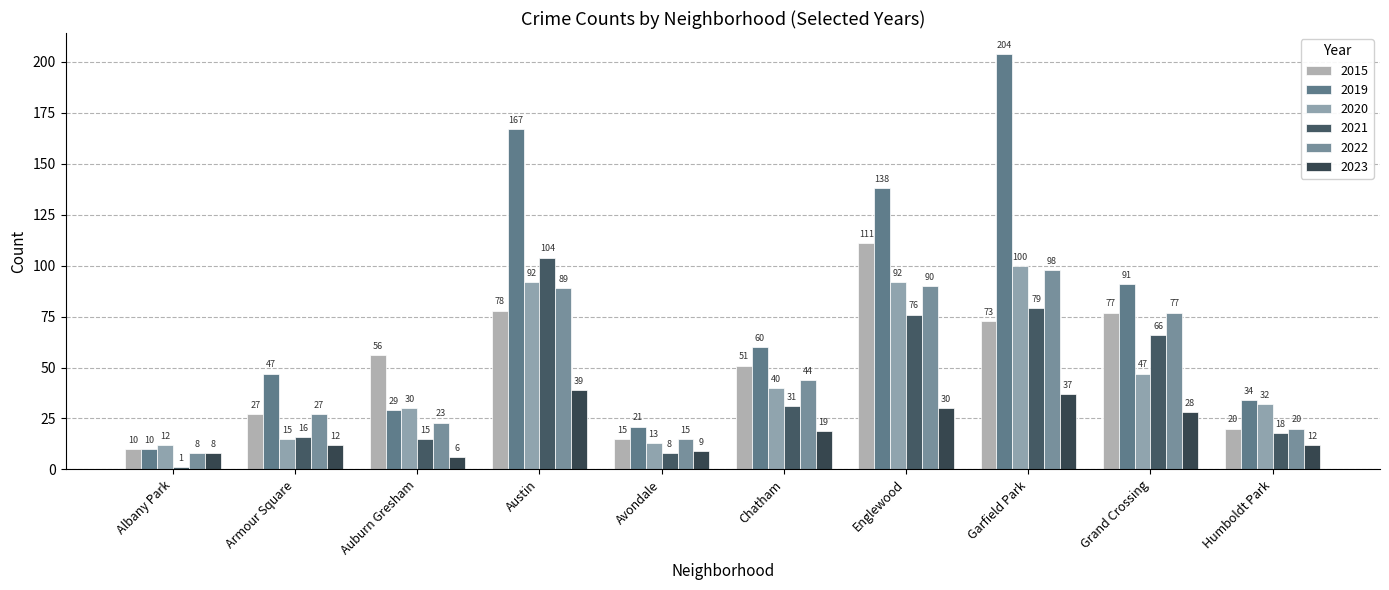

Which category has the highest value in the 2021 series?

Austin